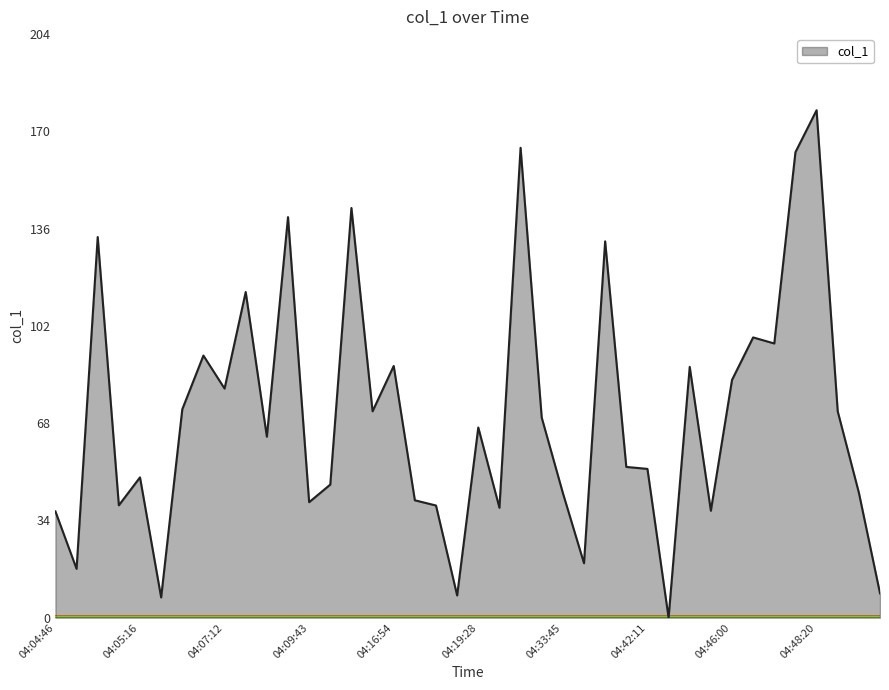

What is the sum of all values?

2822.1